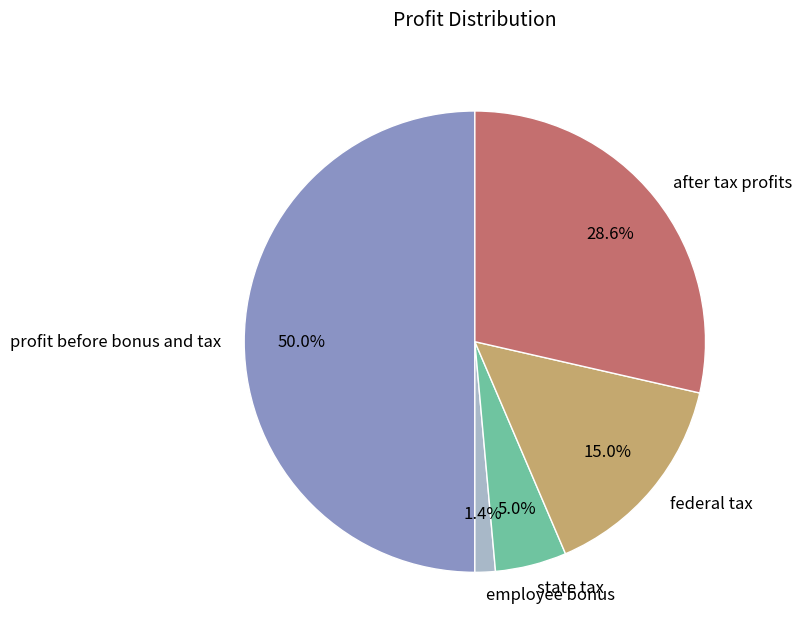

The state tax slice represents 5% of the pie. True or false?

True